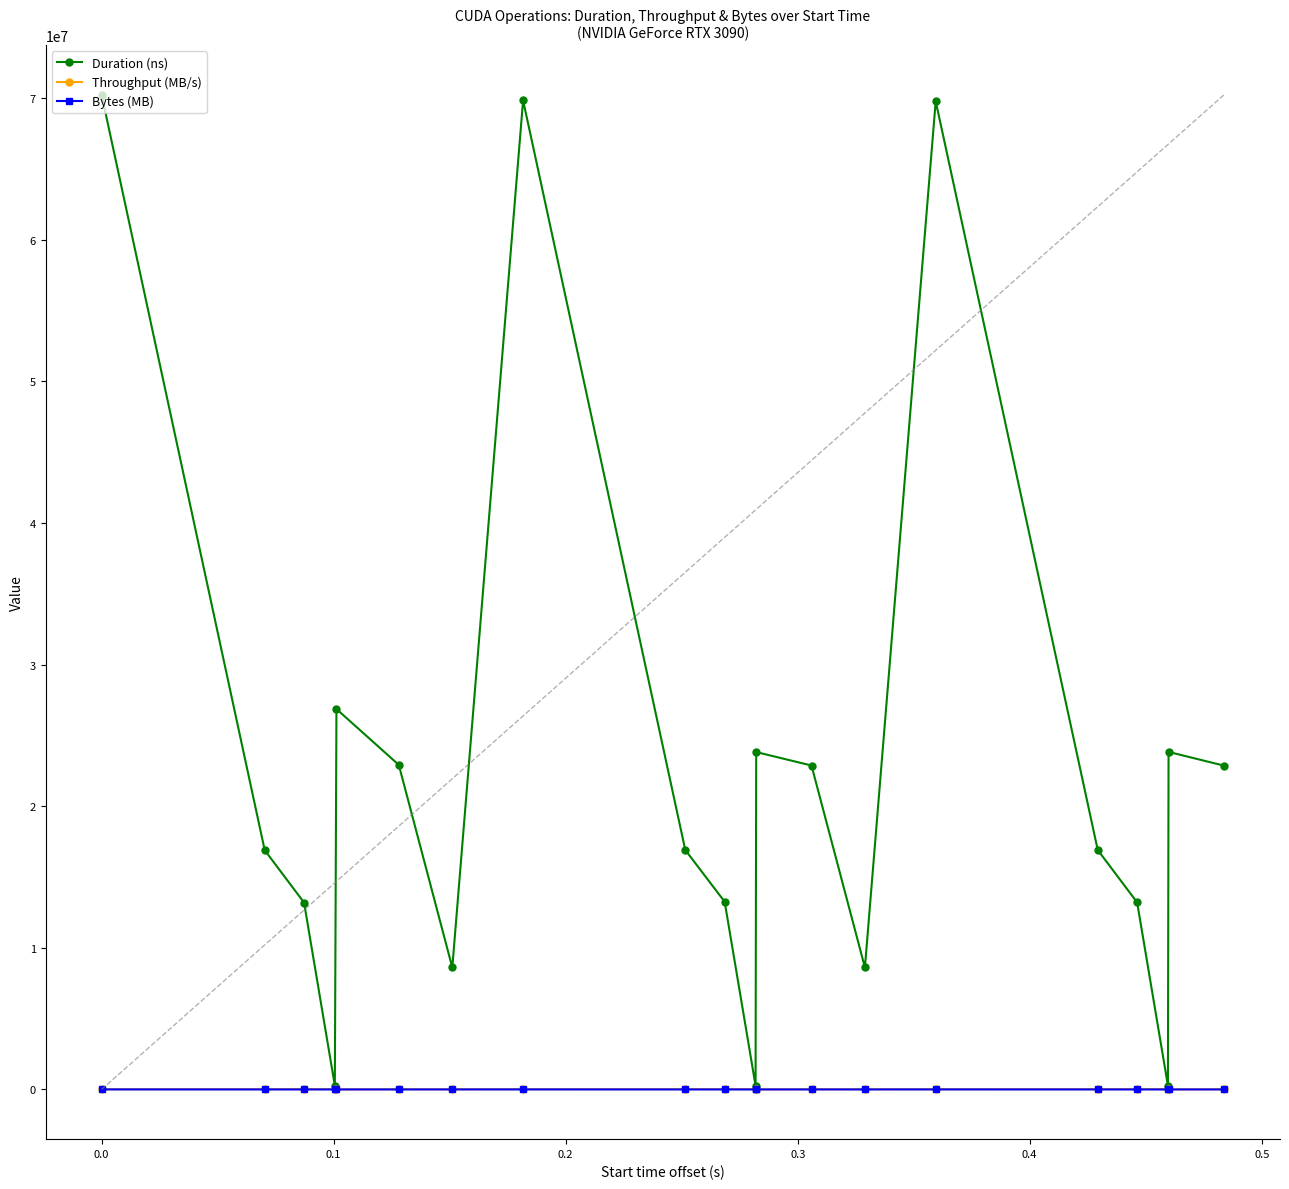

What is the difference between the maximum and minimum values in the Duration (ns) series?

69952327.0